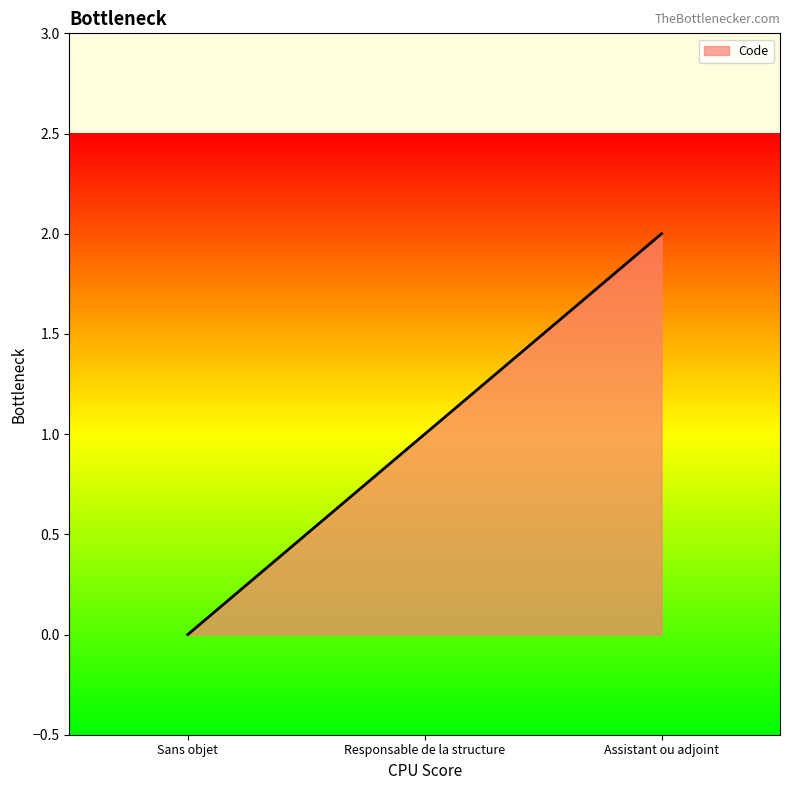

What is the ratio of the value at Assistant ou adjoint to the value at Responsable de la structure?

2.0